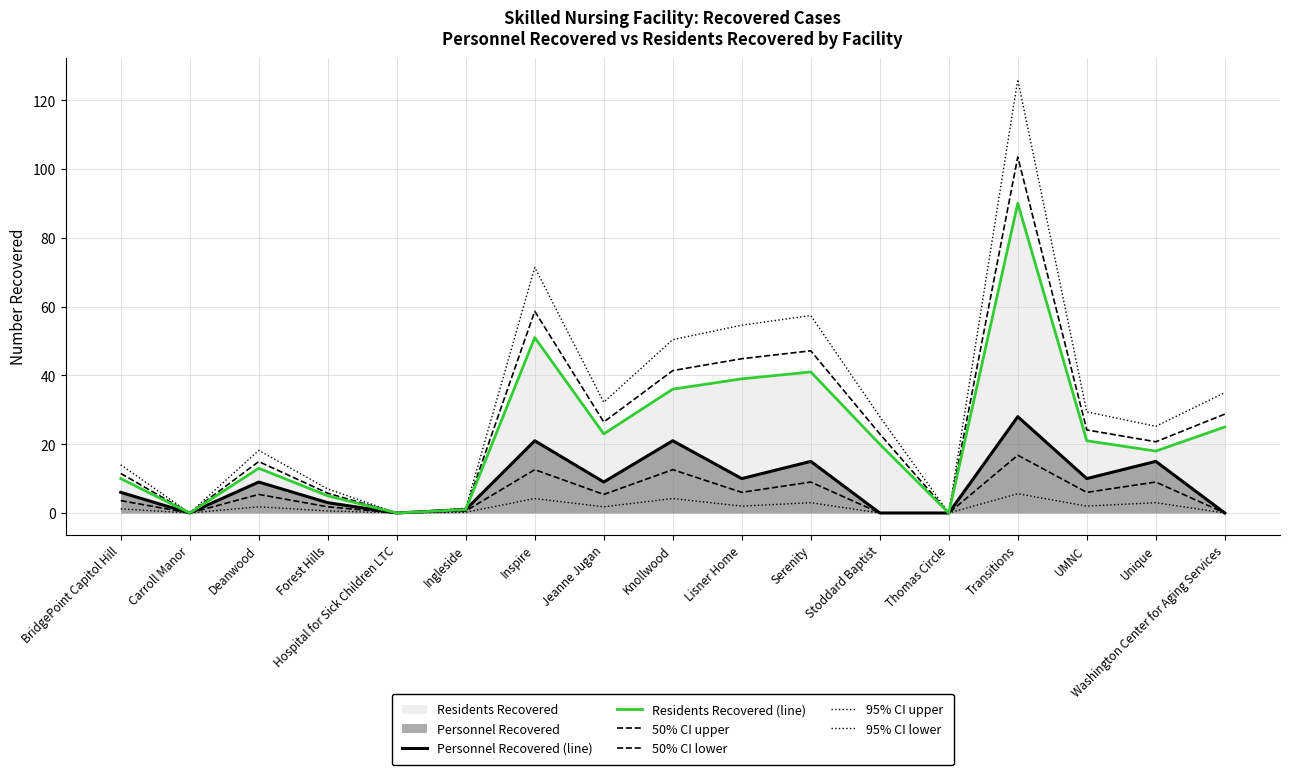

At which category does the chart reach its peak across all series?

Transitions